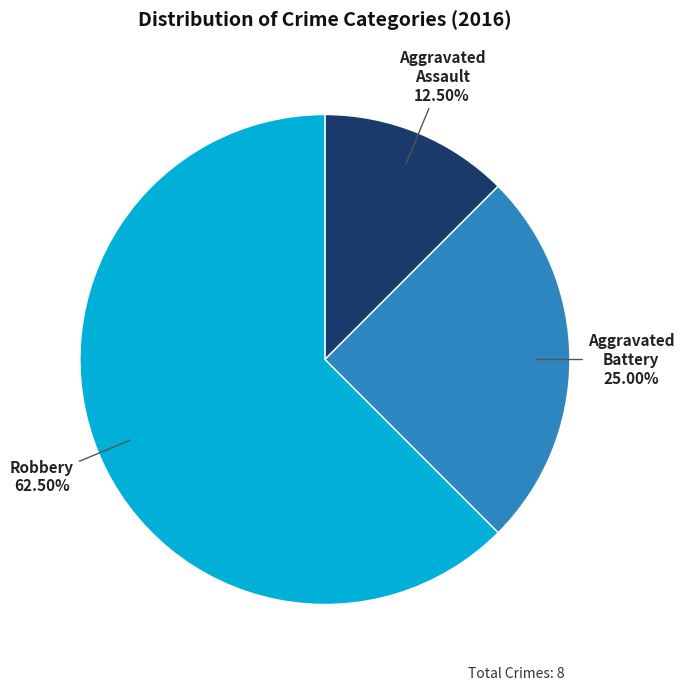

Does any single category account for the majority?

Yes